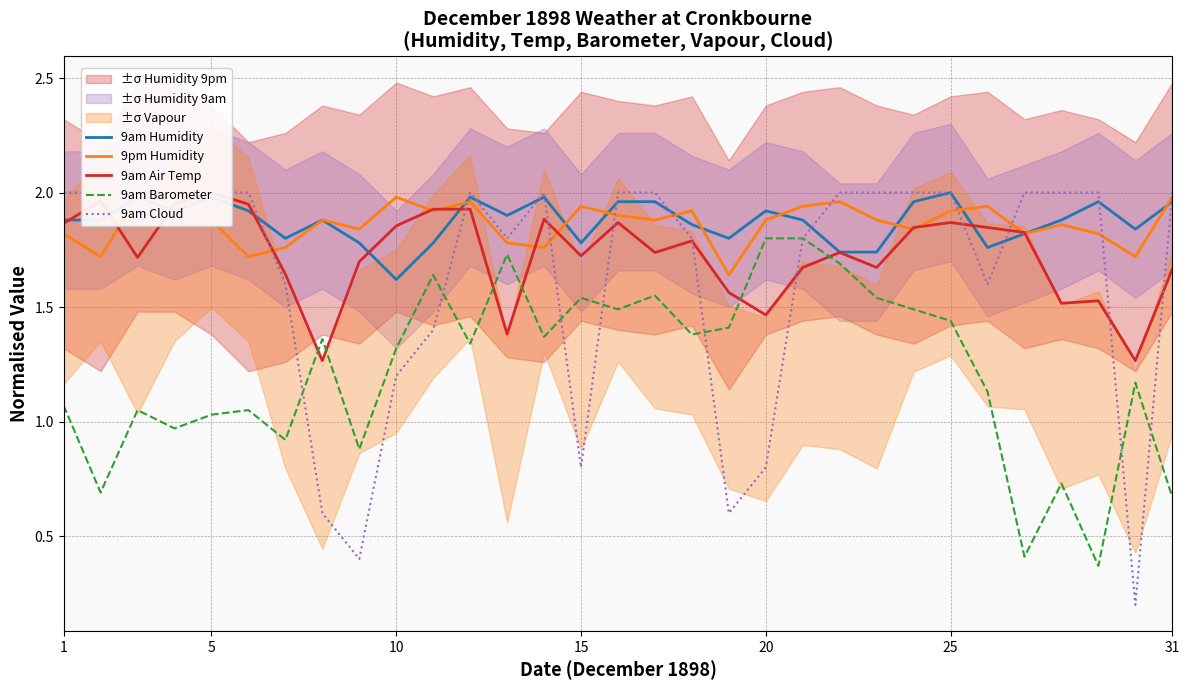

Is this an area chart (filled region under the line)?

No